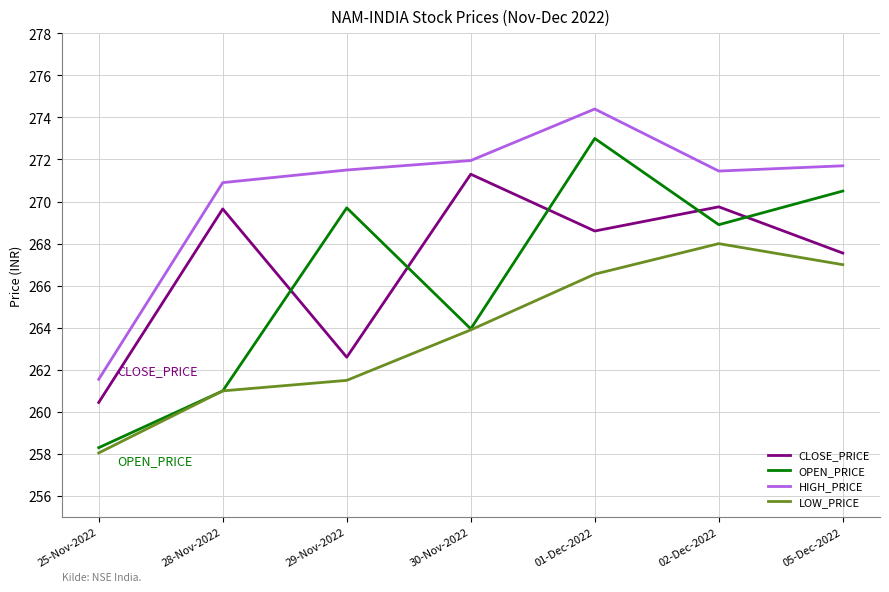

At which label does LOW_PRICE first exceed 263?

30-Nov-2022